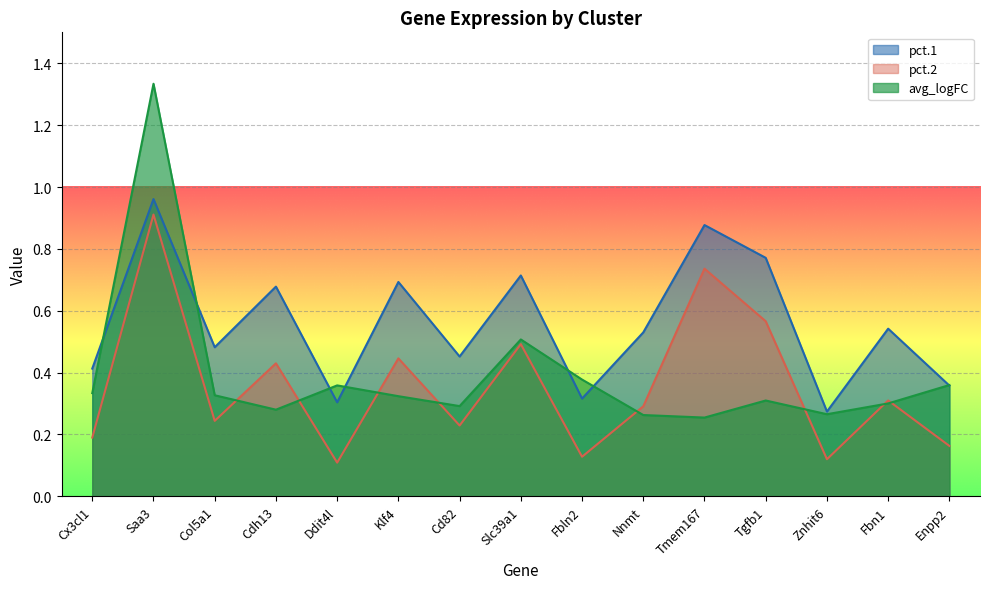

Which series ends up on top after the final intersection of avg_logFC and pct.1?

avg_logFC